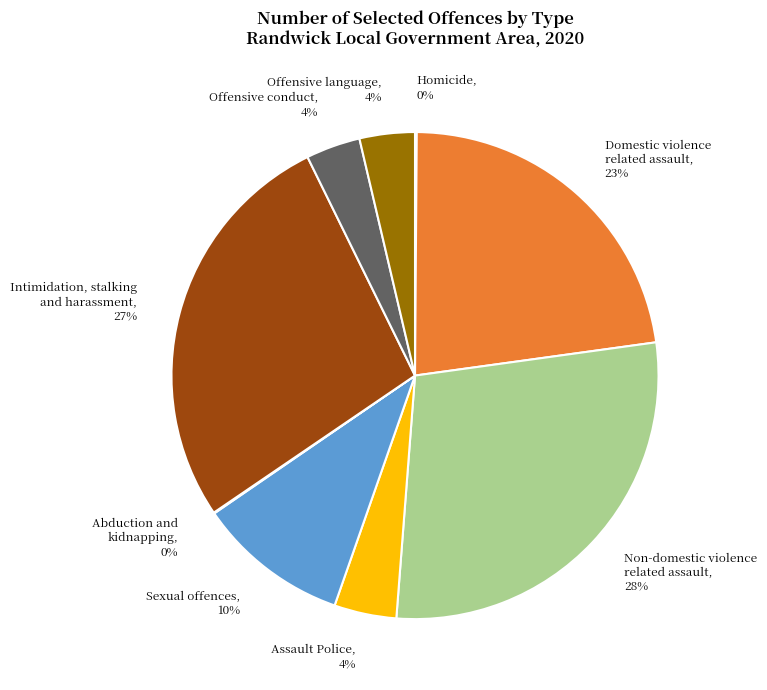

Is Assault Police the majority of the pie?

No